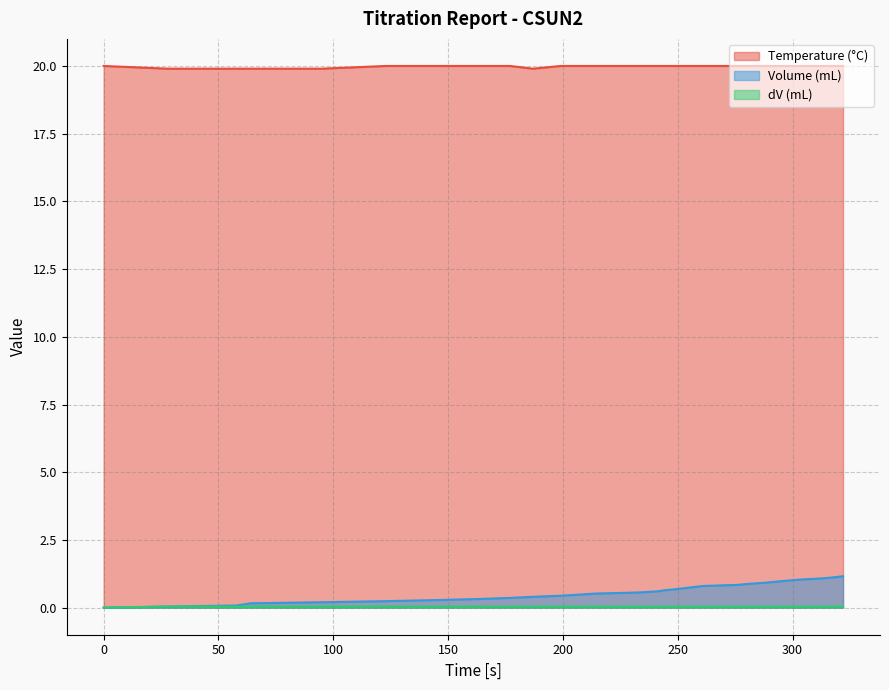

The value of dV (mL) at 276 is 0.0. True or false?

True